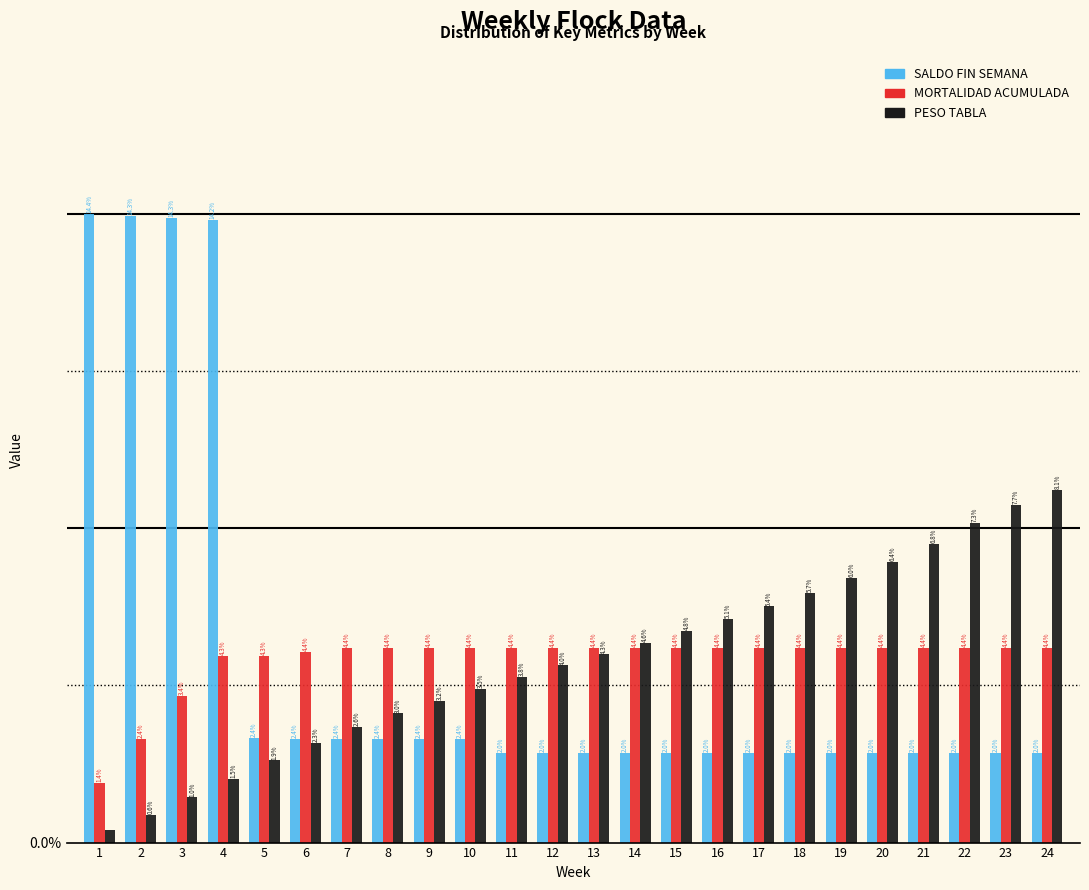

Is the value of SALDO FIN SEMANA at 1 greater than the value of MORTALIDAD ACUMULADA at 3?

Yes